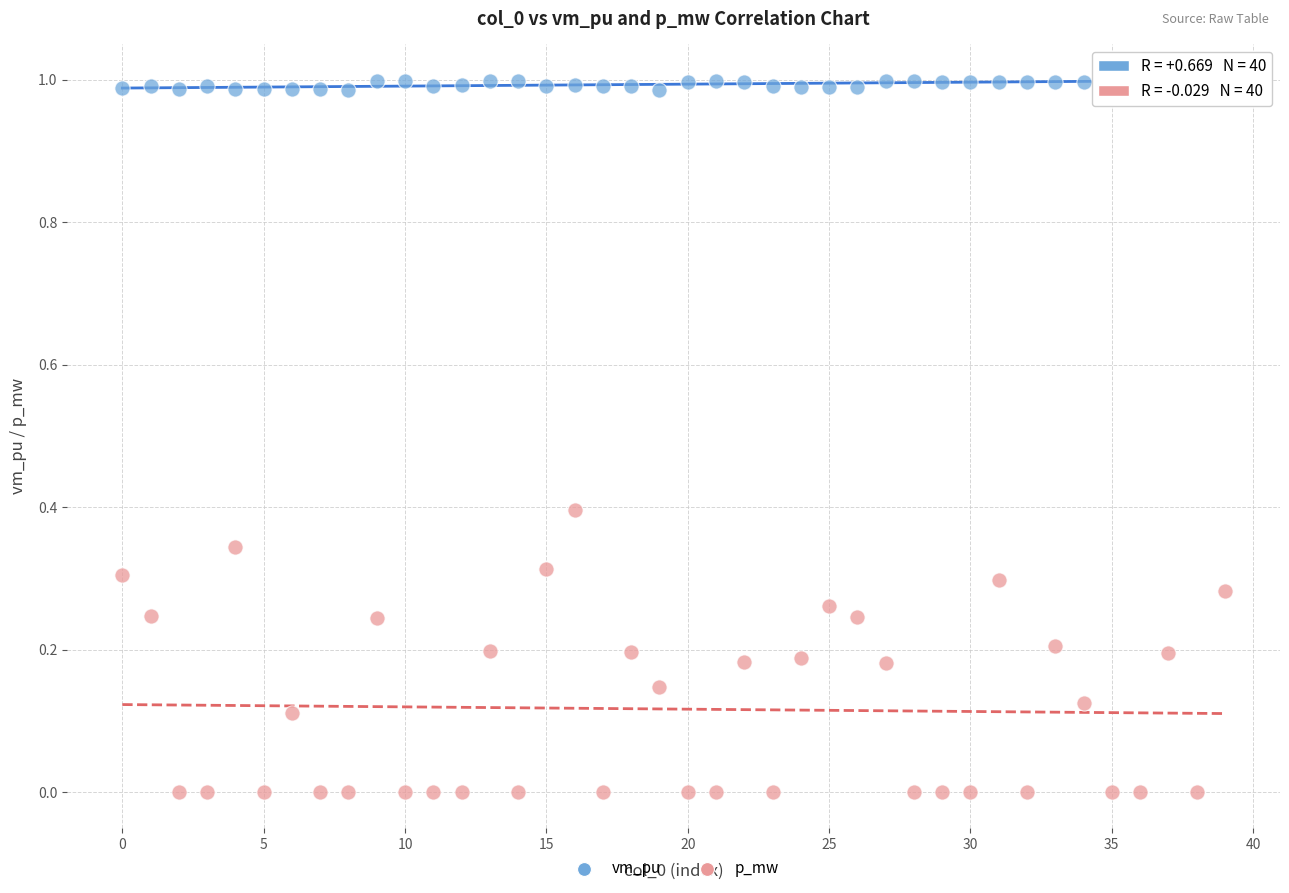

What are all the series names shown in the legend?

vm_pu, p_mw